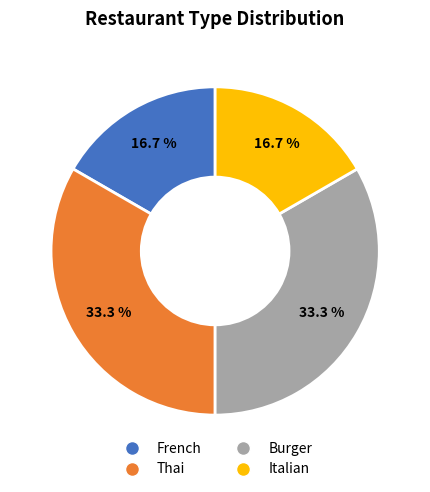

True or false: French accounts for 2% of the total.

False